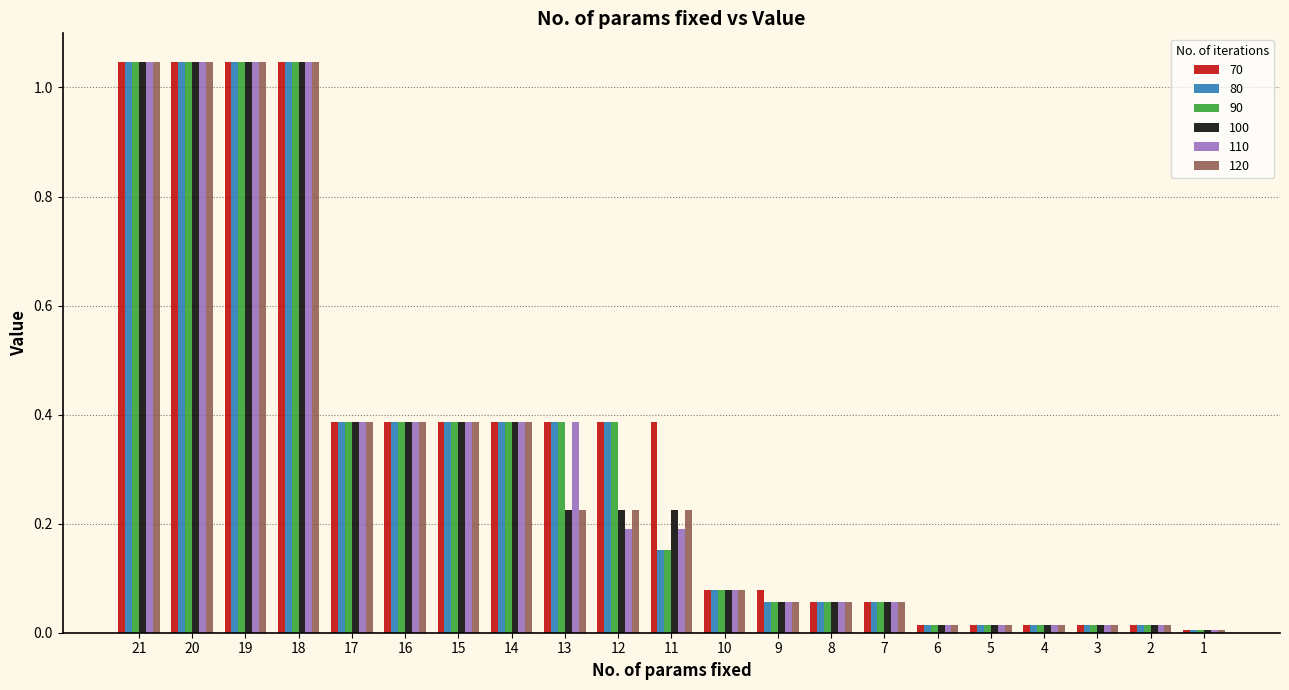

What is the sum of all 70 values?

7.2